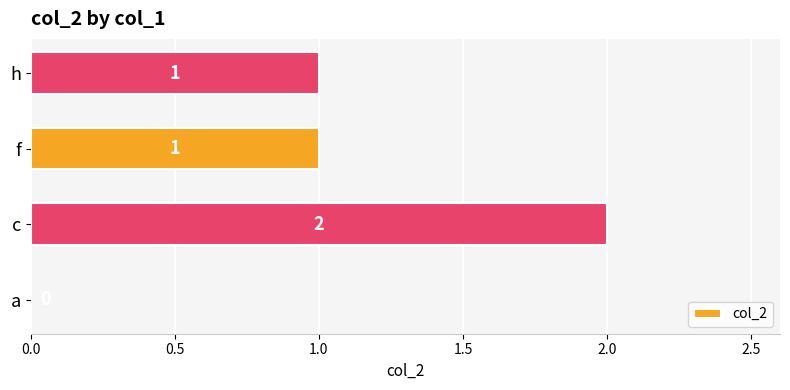

What is the sum of all values?

4